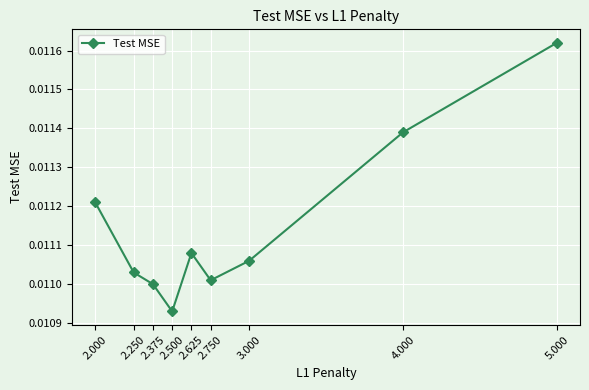

What position from the right is 2.750?

4